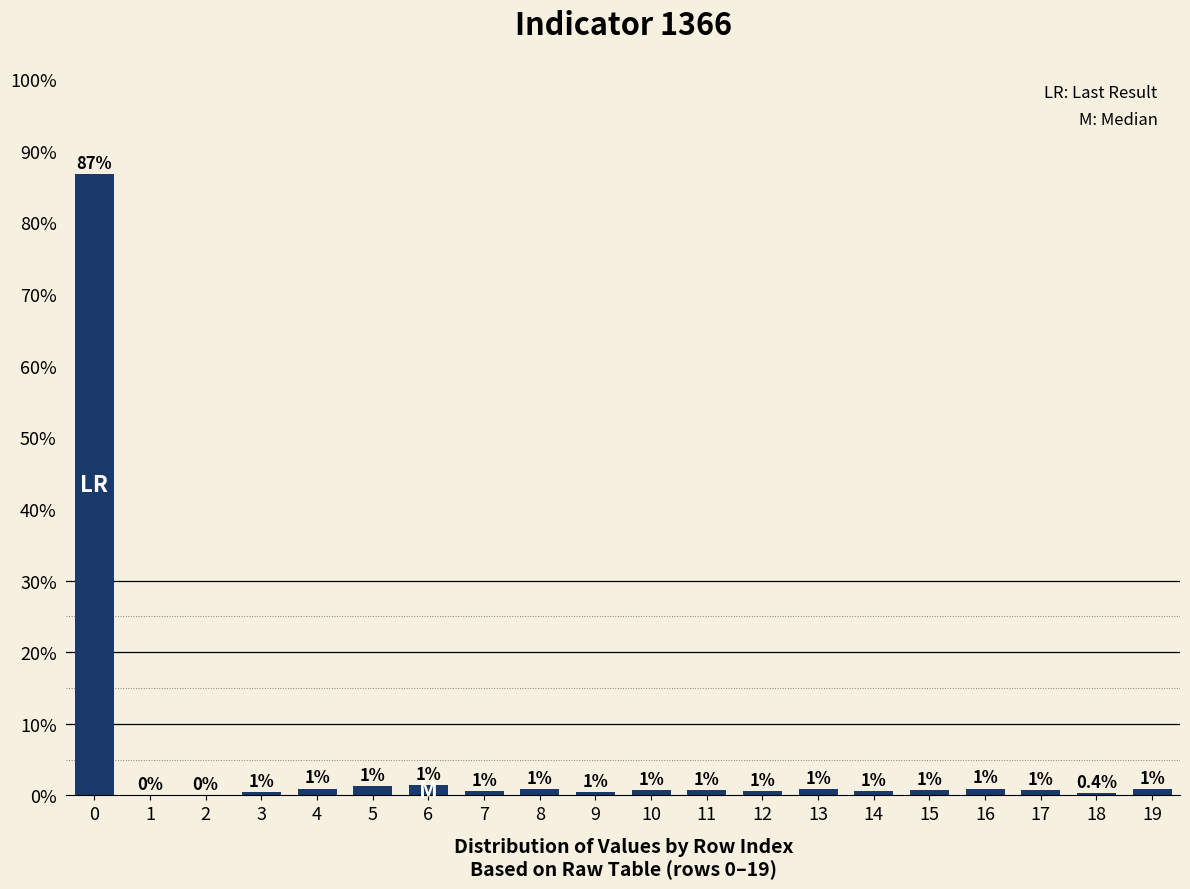

Reading left to right, list all the values displayed in this chart.

0=86.8	1=0.0	2=0.0	3=0.5	4=0.9	5=1.3	6=1.5	7=0.6	8=0.9	9=0.5	10=0.7	11=0.7	12=0.6	13=0.8	14=0.6	15=0.8	16=0.9	17=0.7	18=0.4	19=0.8